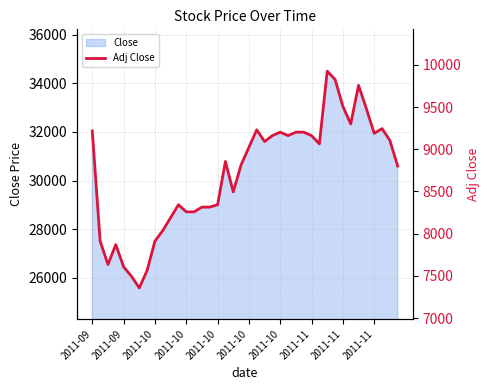

How many points are lower than both their immediate neighbors (excluding endpoints)?

8